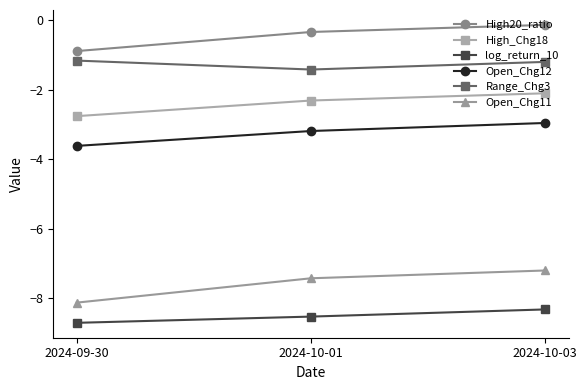

Where is Open_Chg11 nearest to the value -7?

2024-10-03